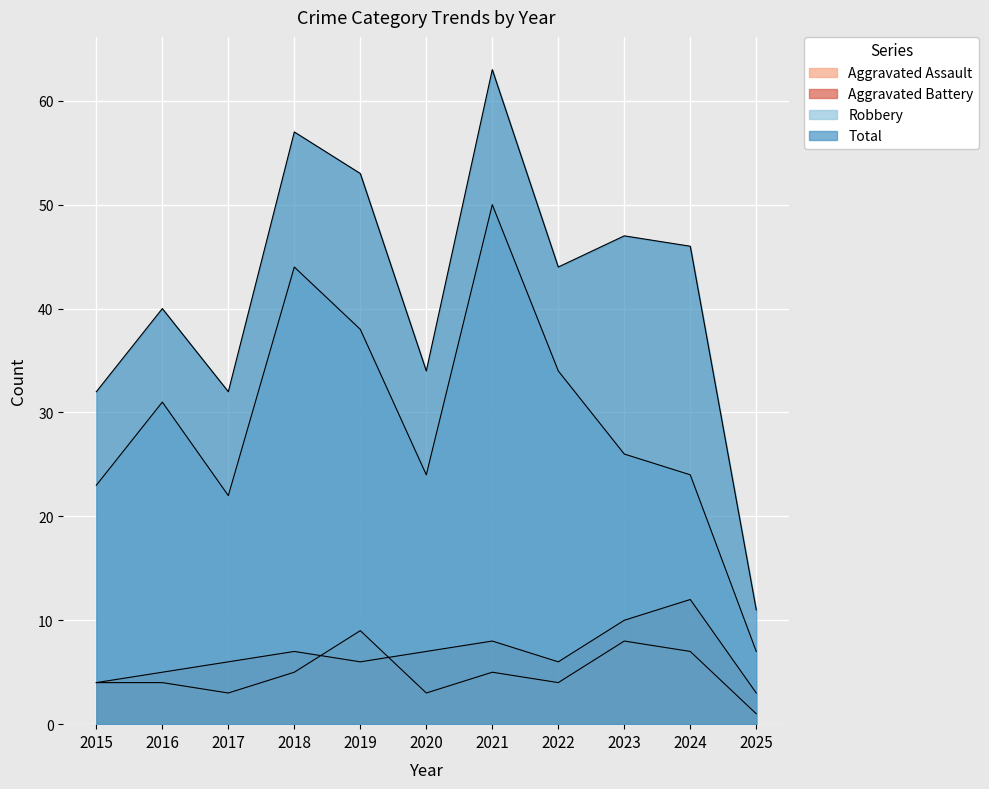

True or false: Aggravated Battery and Total cross at least once.

False